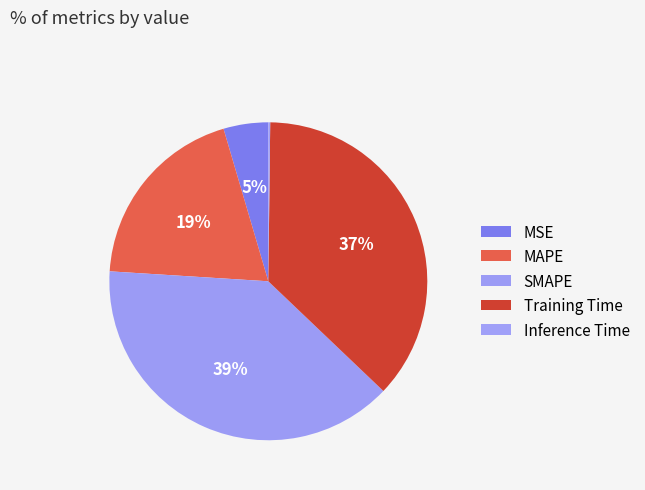

To the nearest percent, what is the difference between the largest and smallest slice percentages?

39%